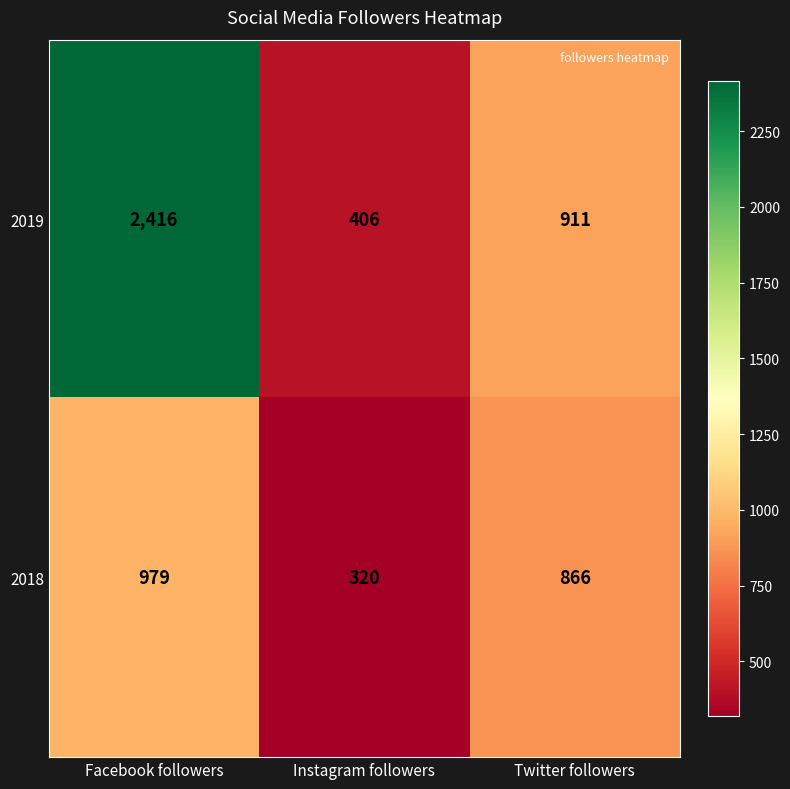

What is the maximum value for 2018?

979